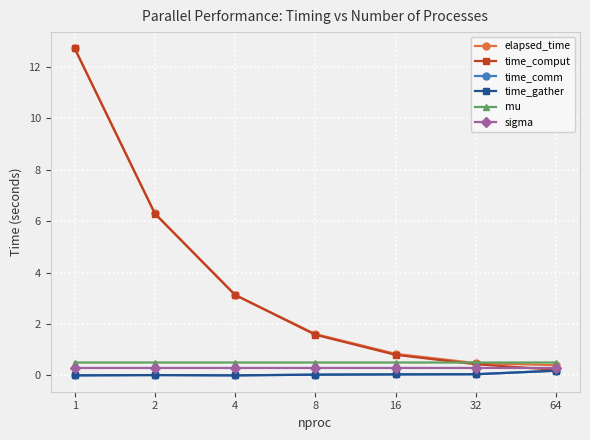

What is the highest value of the time_comput series?

12.7